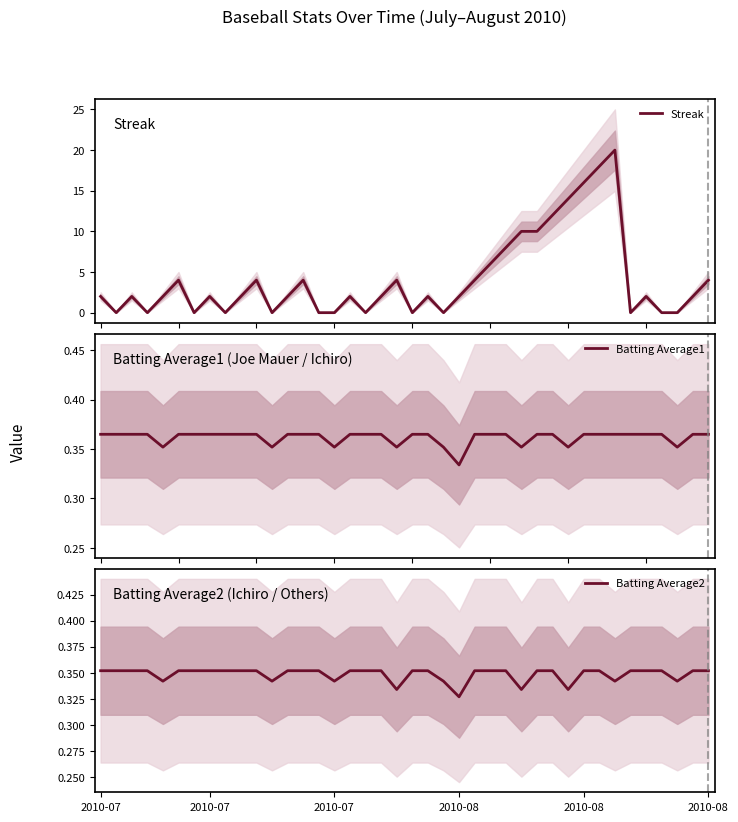

Which series changed the most between 8 and 10?

Streak